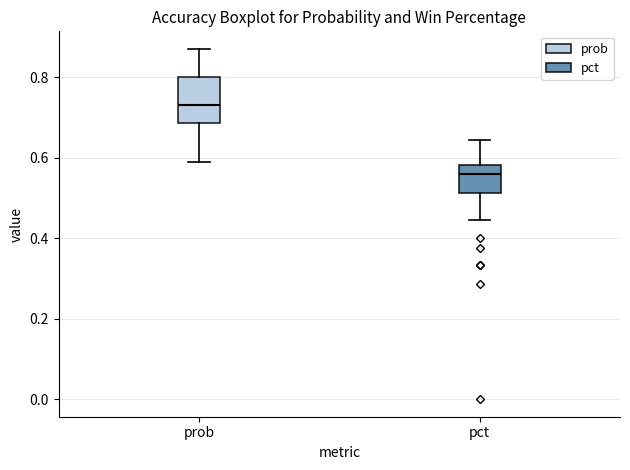

Which box's median line is the highest?

prob